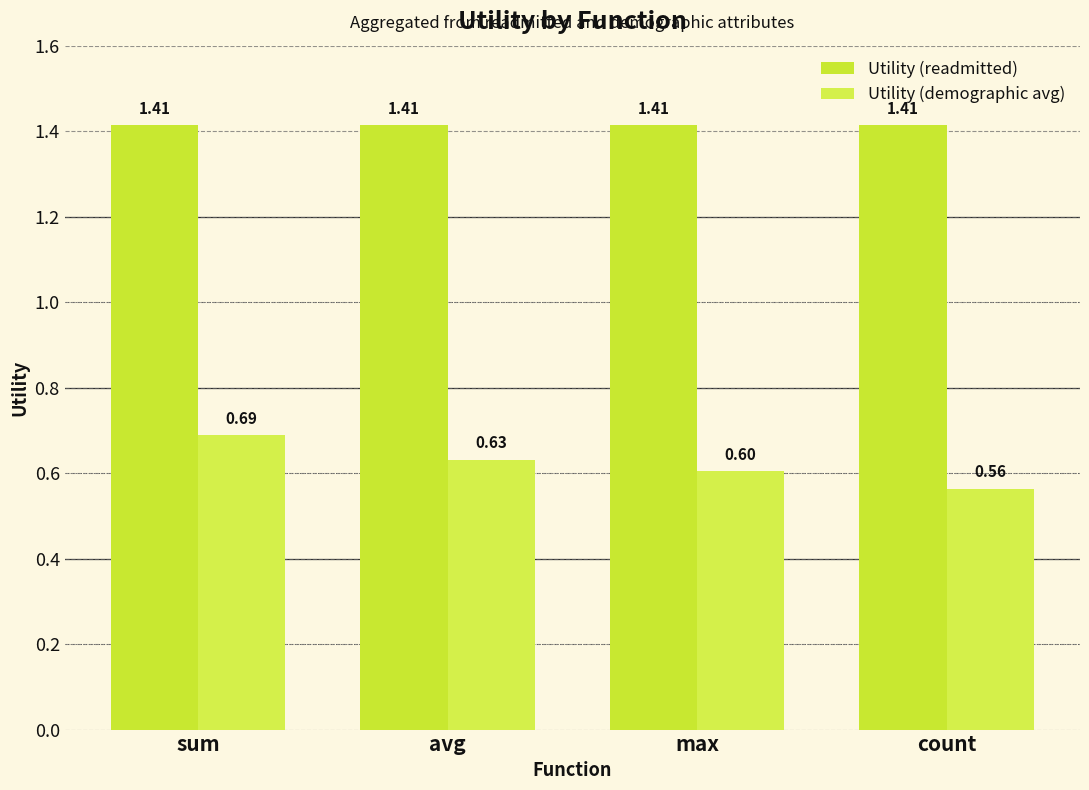

How many groups of bars are there?

4